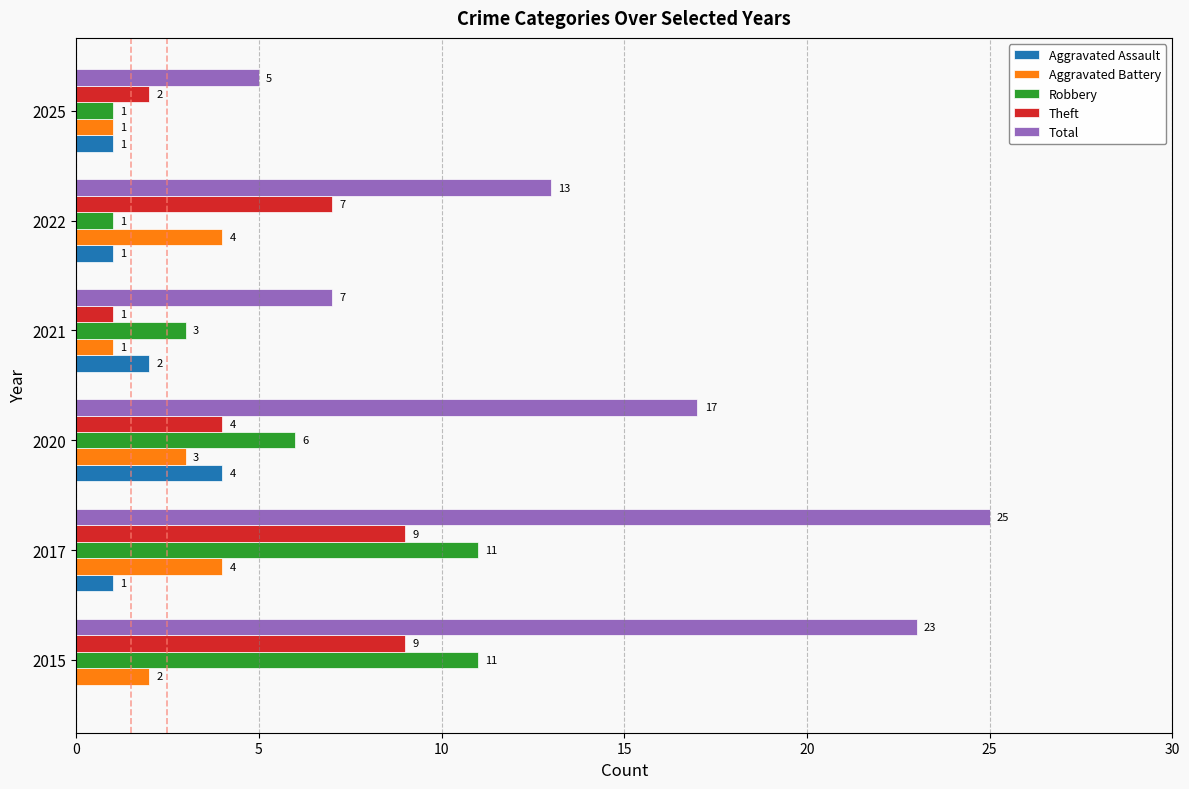

What is the sum of all Robbery values?

33